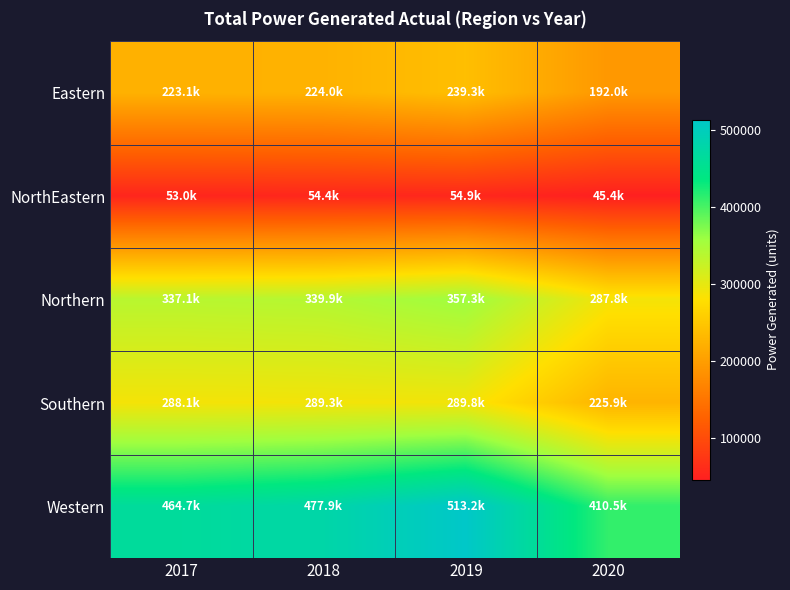

Between 2019 and 2018, which is larger?

2019